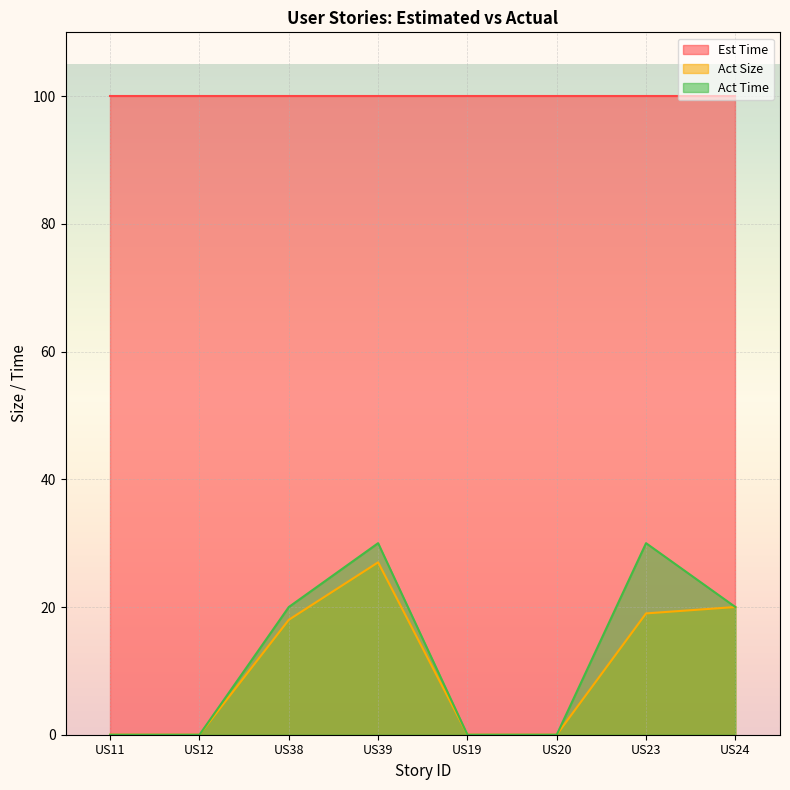

Rank the categories by Act Size value from highest to lowest.

US39, US24, US23, US38, US11, US12, US19, US20